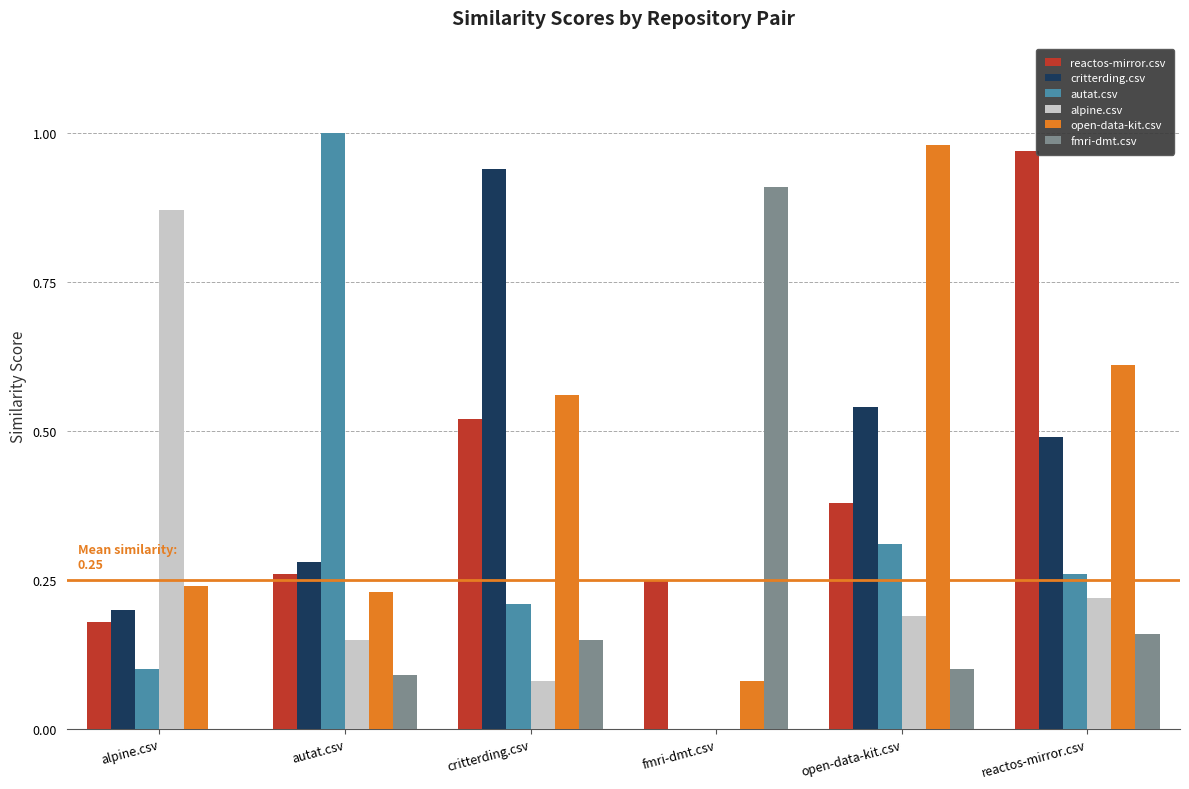

The value of reactos-mirror.csv at reactos-mirror.csv is 1.3. True or false?

False